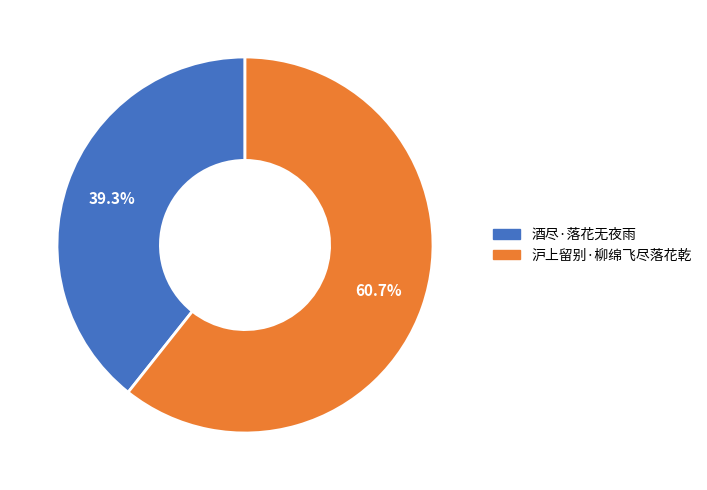

How many segments does this pie chart have?

2